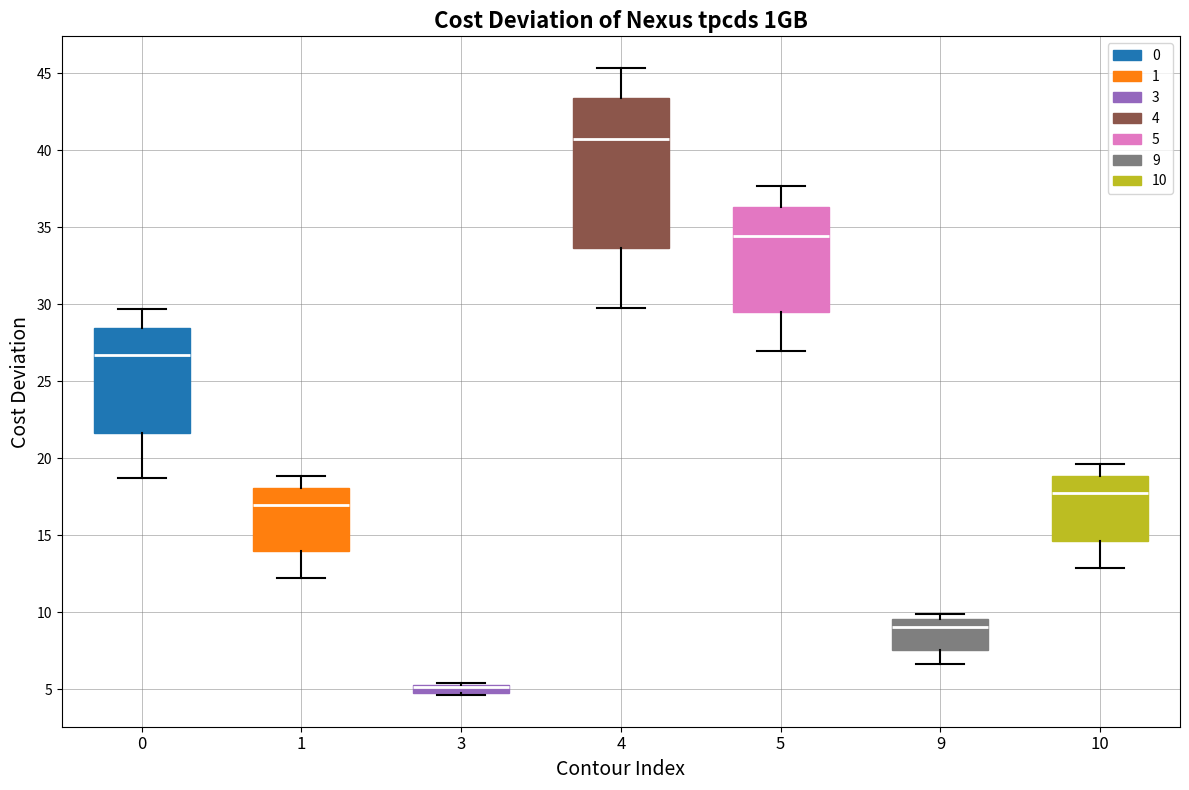

Where is the upper edge of the box at x = 4 on the y-axis? The values are not printed on the chart, so give them approximately, as read against the axis.

43.5